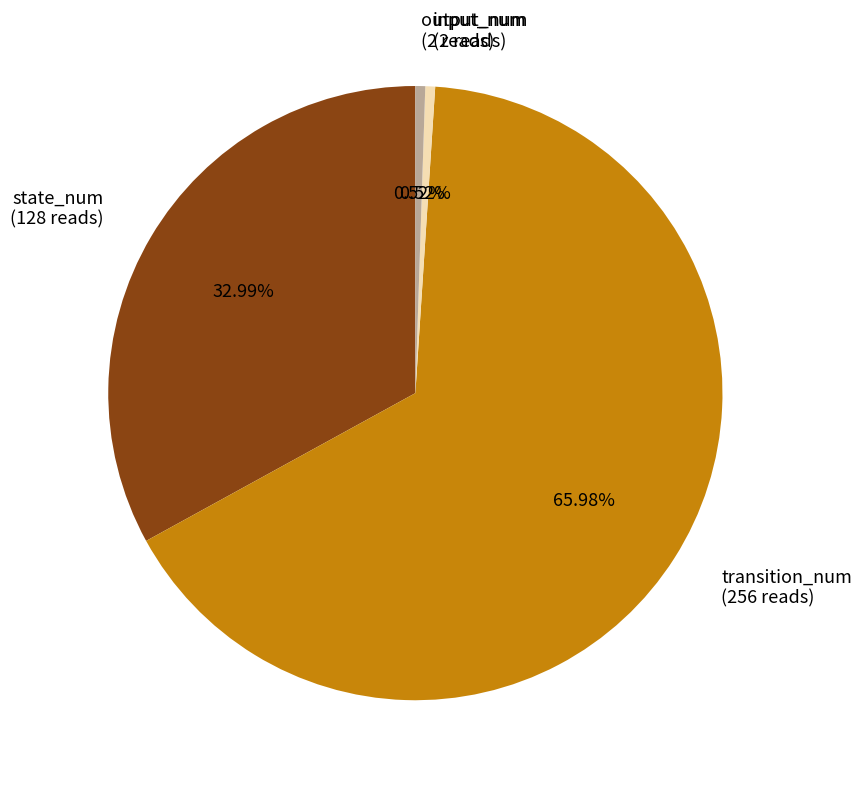

Which category has the biggest portion of the pie?

transition_num